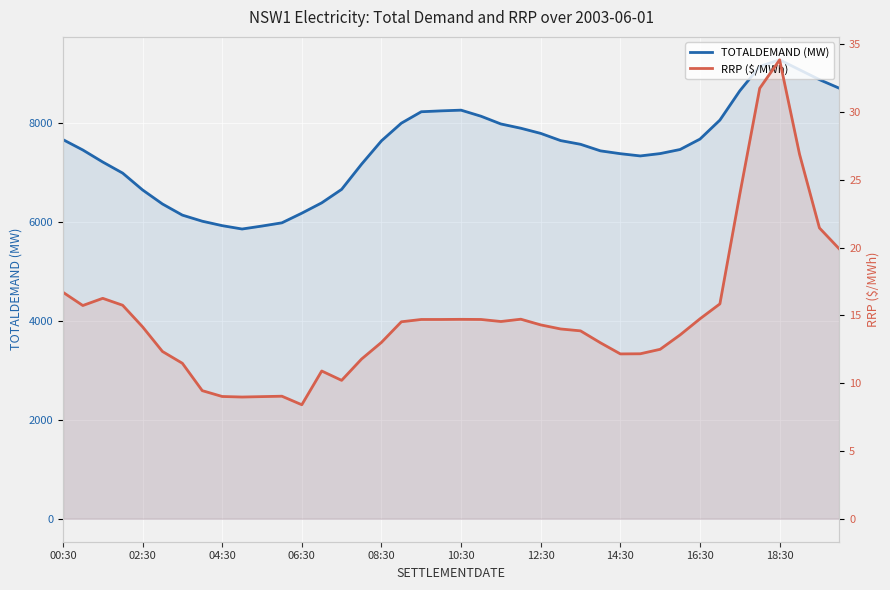

How many interior local valleys does the RRP ($/MWh) series have?

6